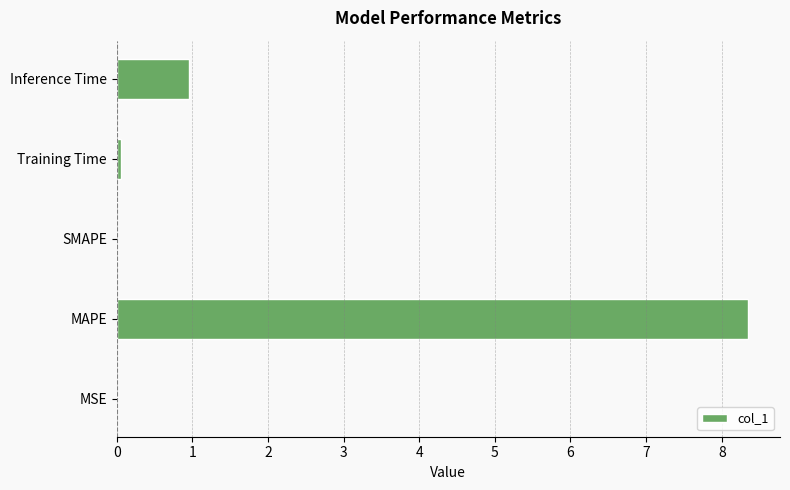

Where is the data nearest to the value 4?

Inference Time